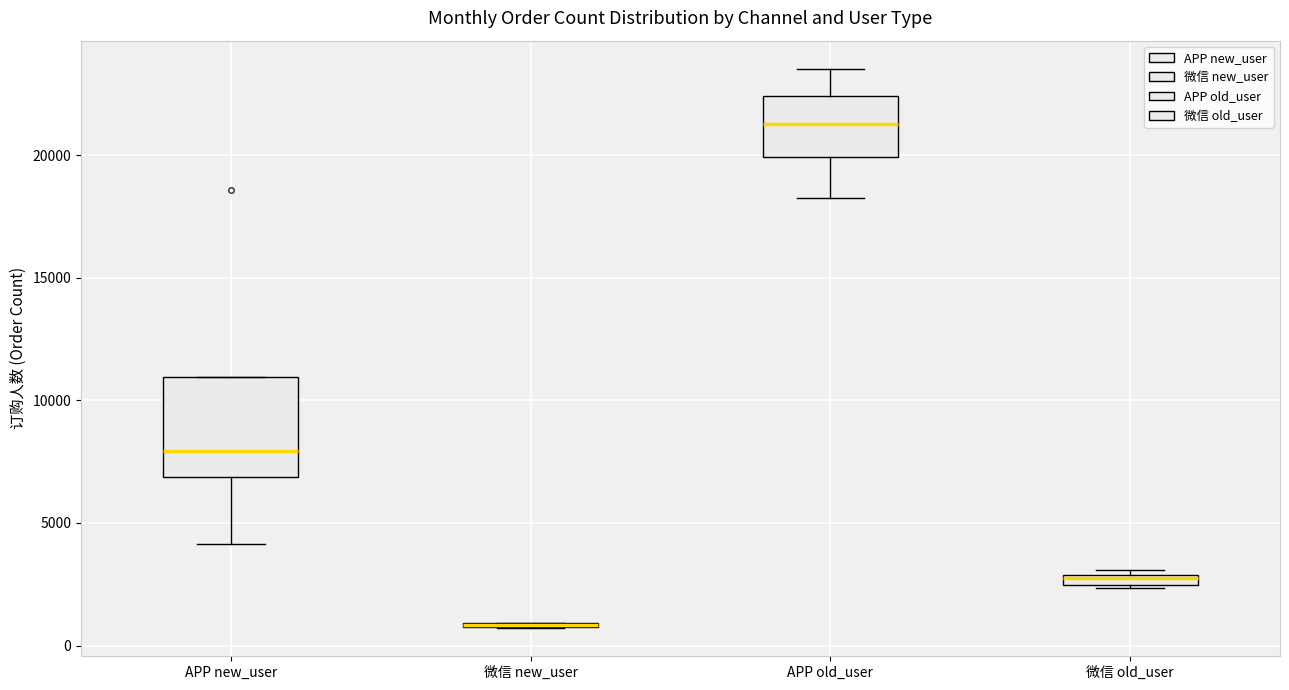

Where does the median line of the box for APP new_user sit on the y-axis? The values are not printed on the chart, so give them approximately, as read against the axis.

8000